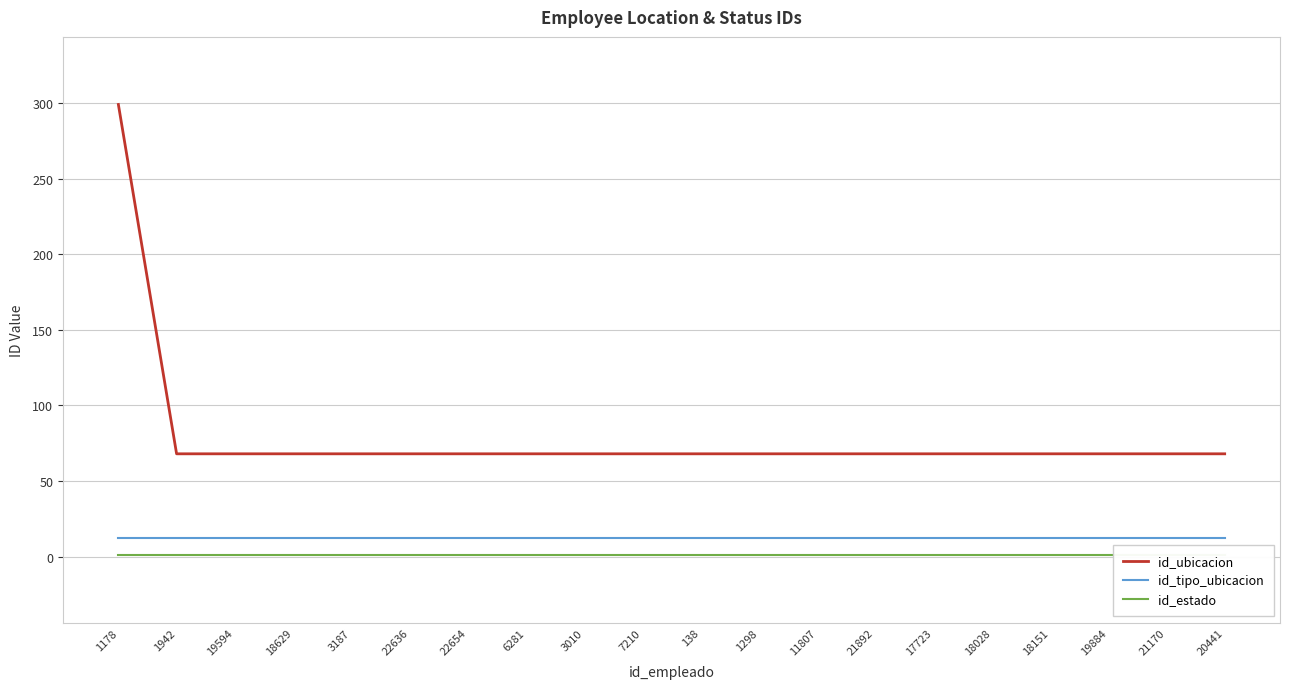

What is the value of the id_tipo_ubicacion point at the 4th from the left?

12